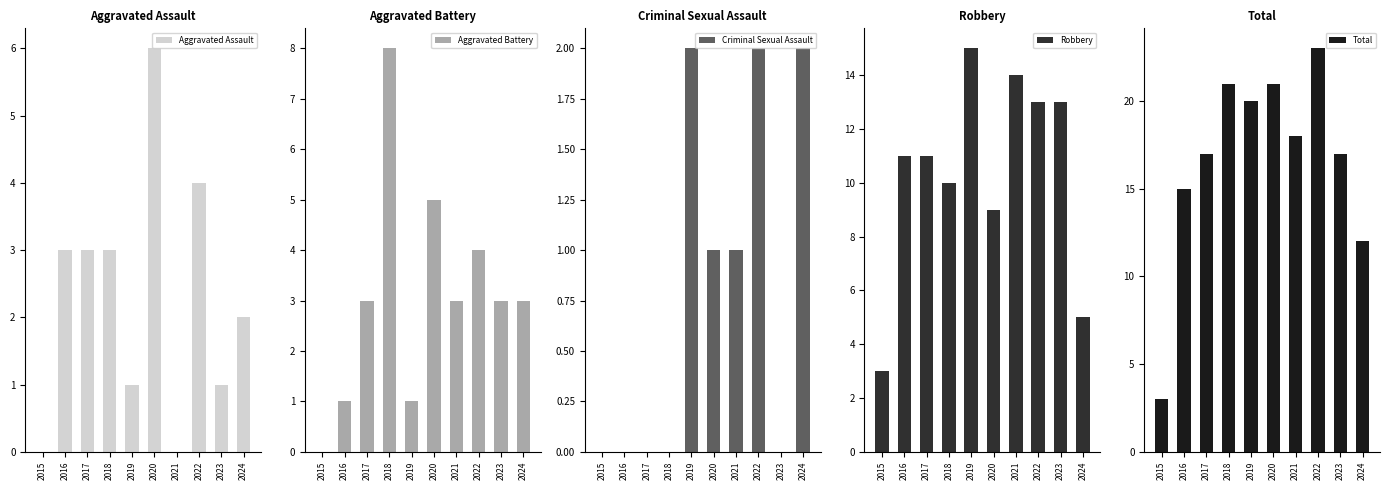

At 2022, list the series in order from smallest to largest.

Criminal Sexual Assault, Aggravated Assault, Aggravated Battery, Robbery, Total